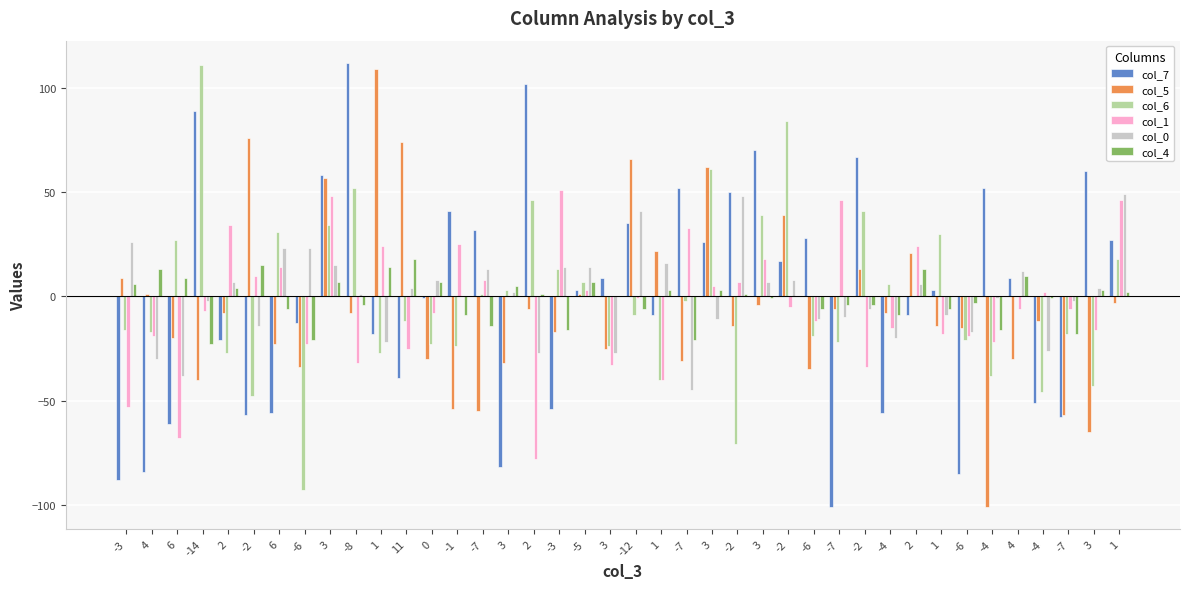

At which label does col_4 reach its minimum?

-14